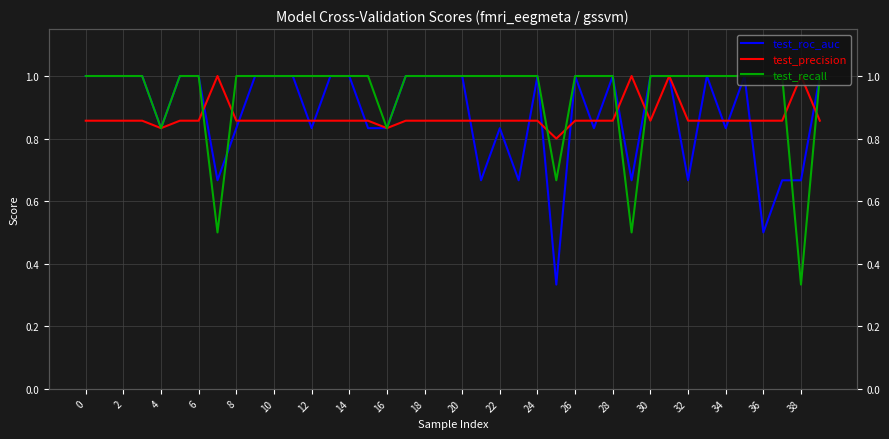

How many categories are shown in the chart?

40